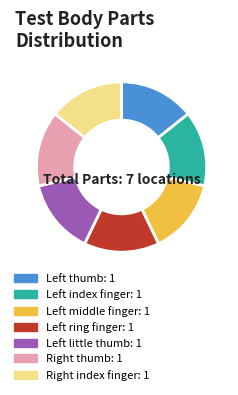

Does any single category account for the majority?

No